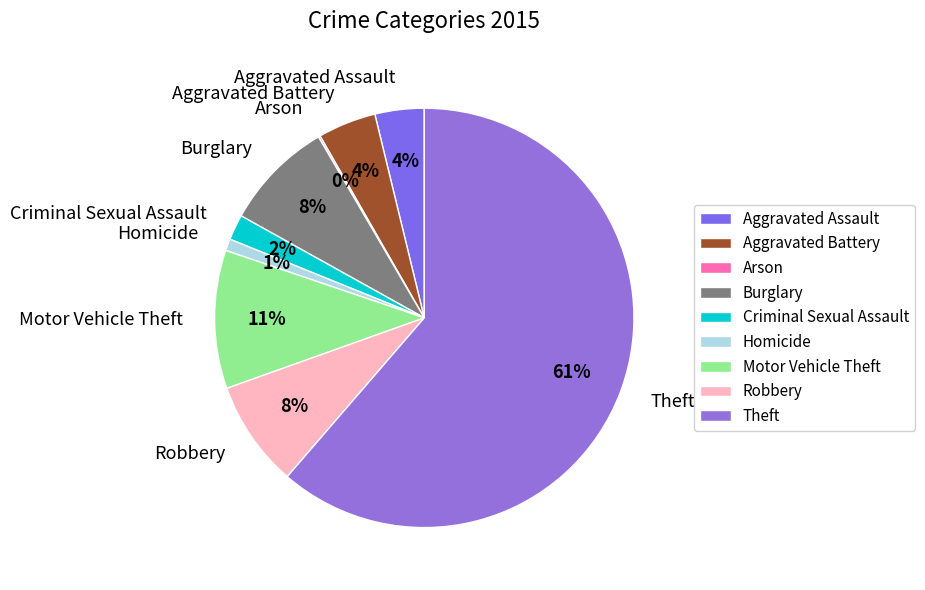

What is the ratio of the value at Burglary to the value at Theft?

0.1